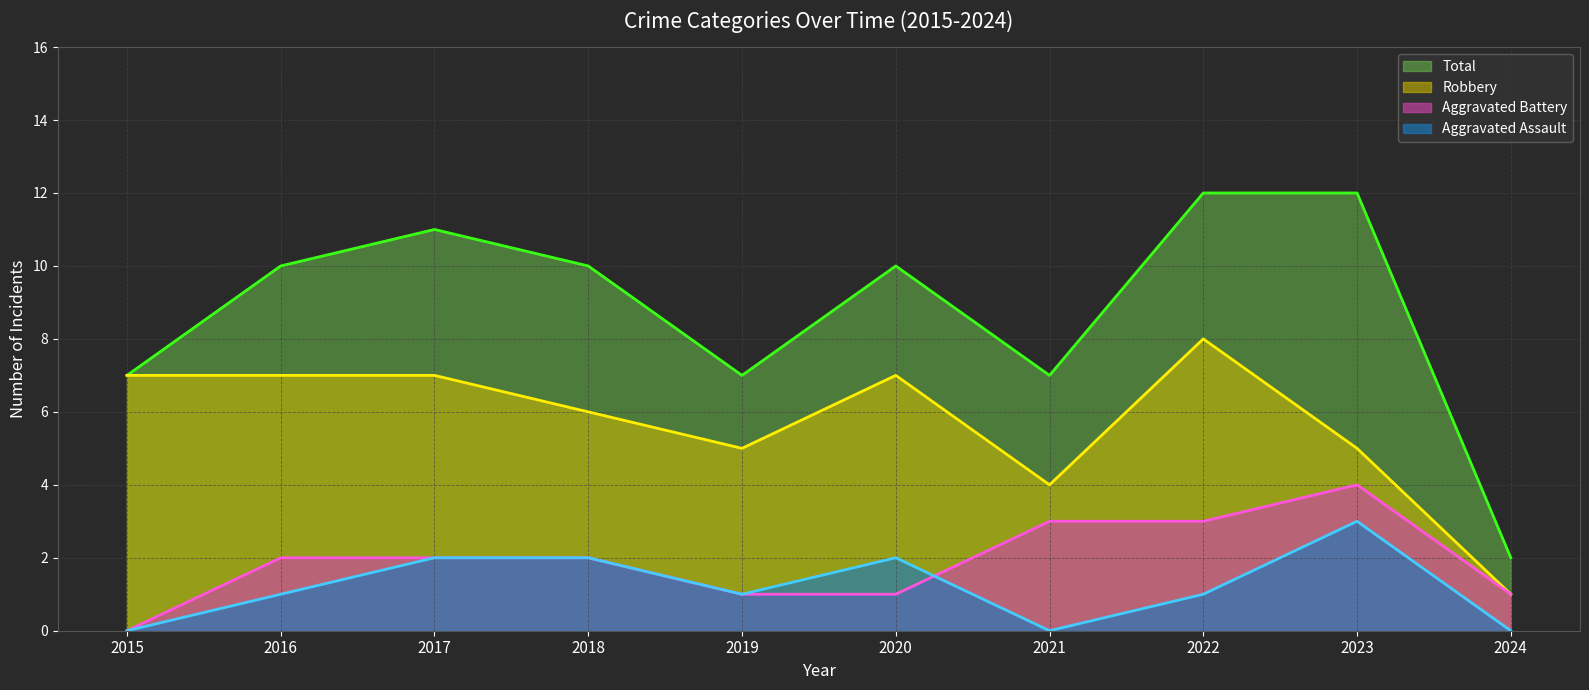

How many interior local valleys does the Total (line) series have?

2